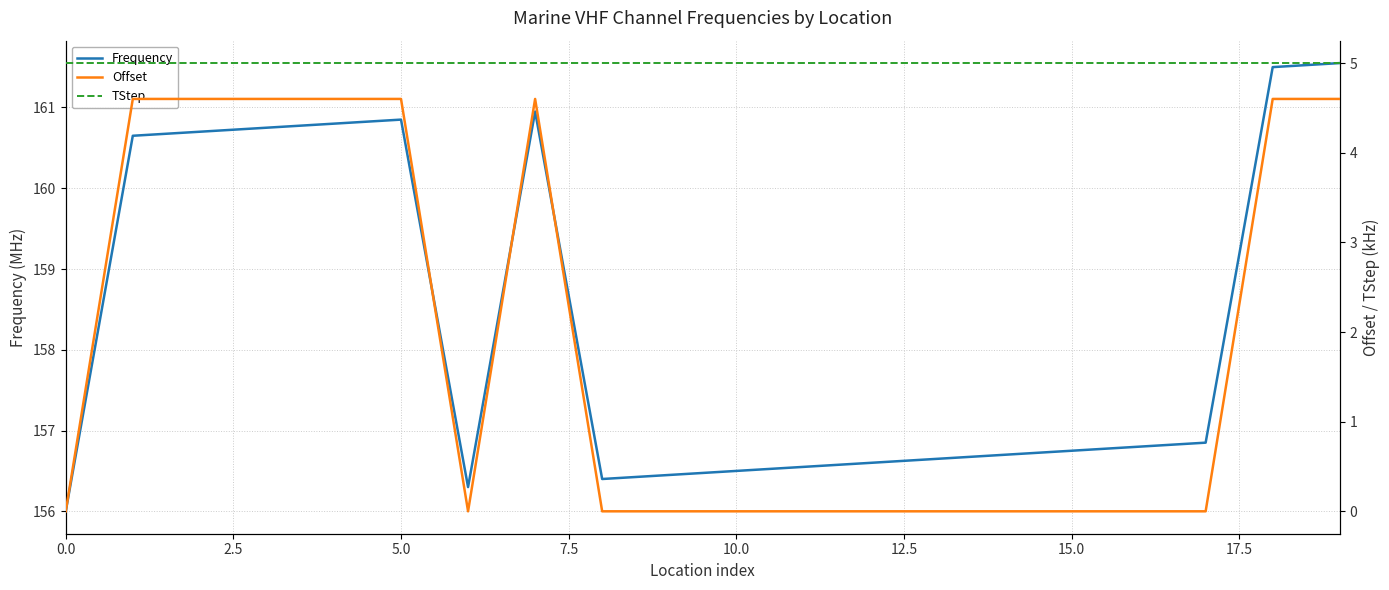

True or false: Offset and TStep intersect in this chart.

False